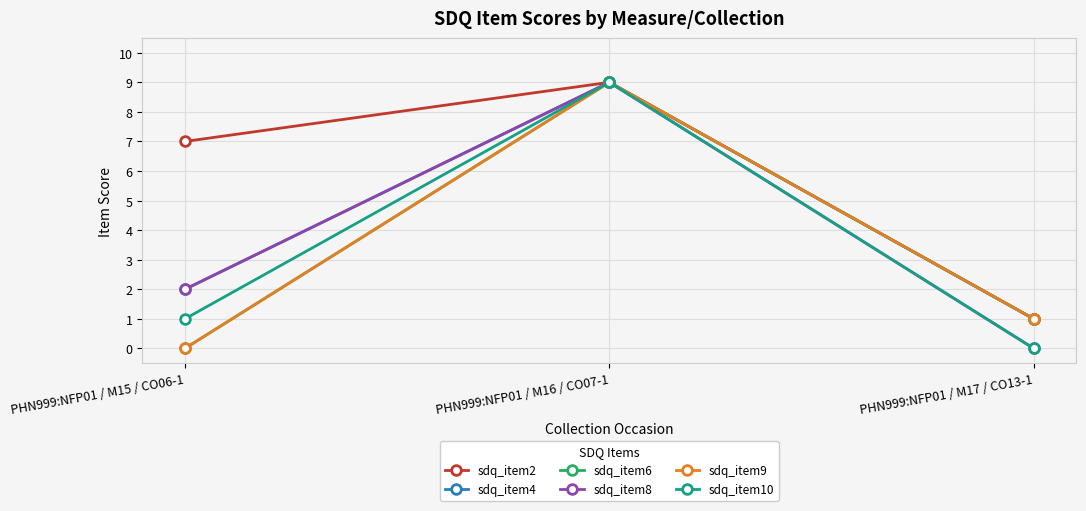

Is this an area chart (filled region under the line)?

No